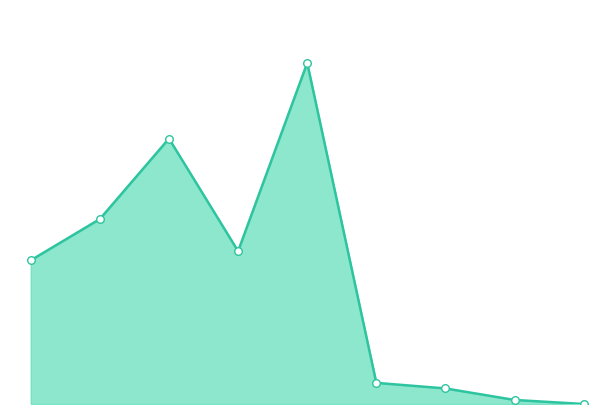

How many lines are shown in the chart?

1